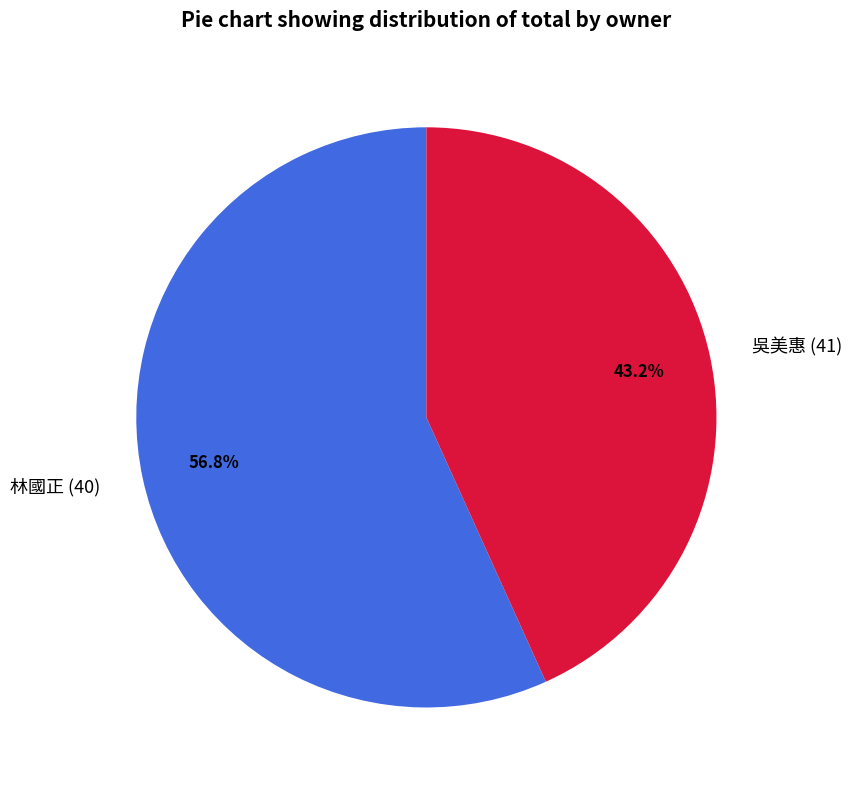

Between 吳美惠 (41) and 林國正 (40), which is larger?

林國正 (40)